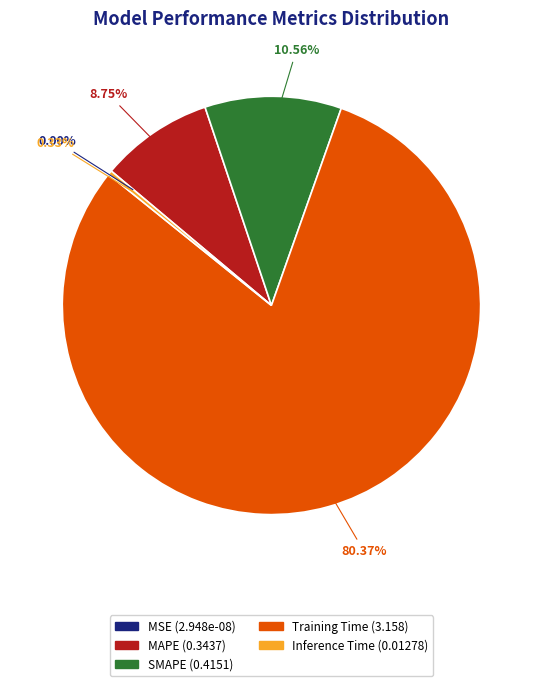

Does MAPE account for over 50% of the chart?

No